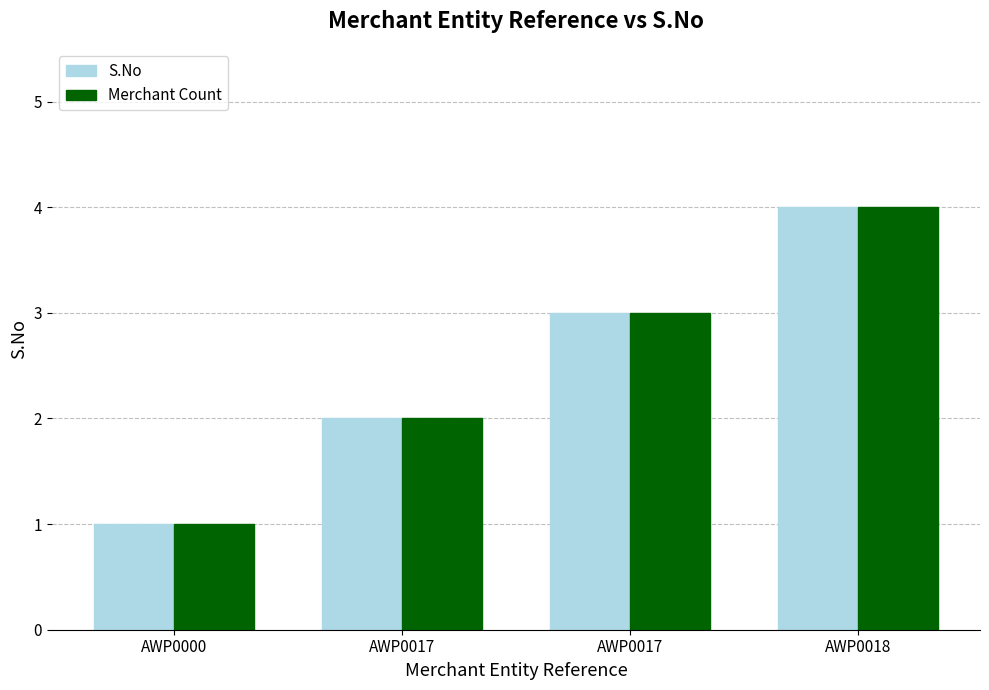

The Merchant Count series shows 4 at AWP0018. True or false?

True